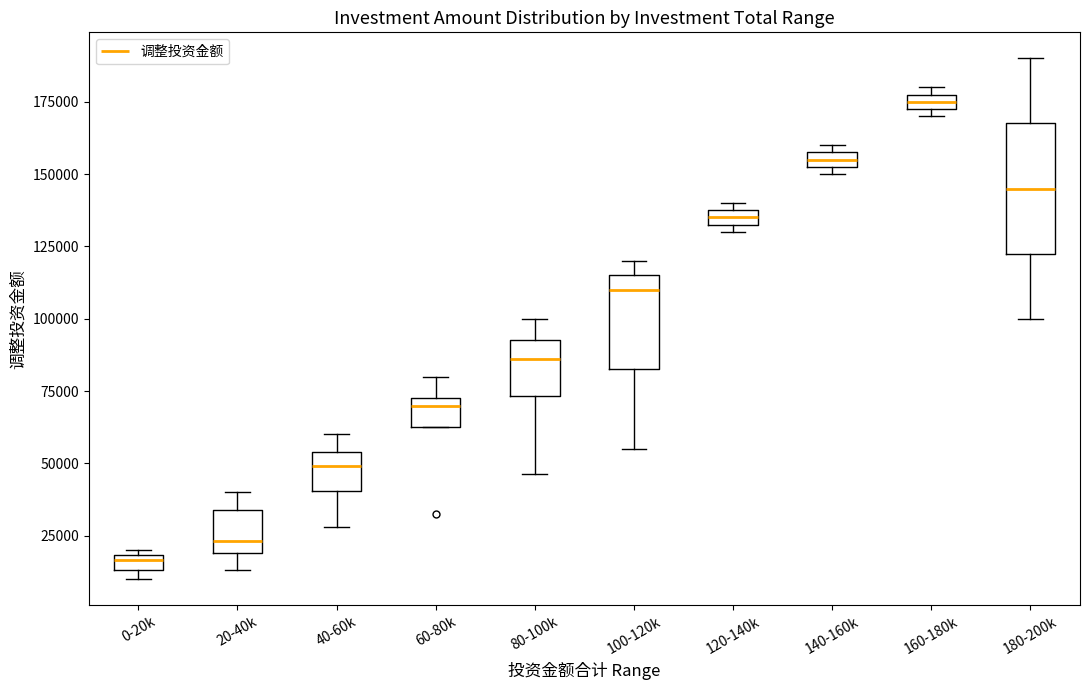

Which box's median line is the highest?

160-180k